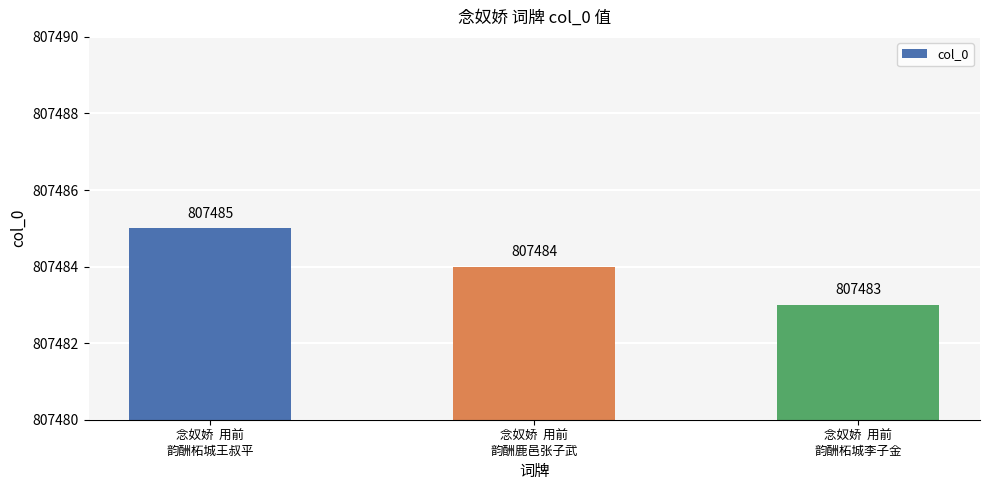

Rank the categories by value from lowest to highest.

念奴娇  用前
韵酬柘城李子金, 念奴娇  用前
韵酬鹿邑张子武, 念奴娇  用前
韵酬柘城王叔平